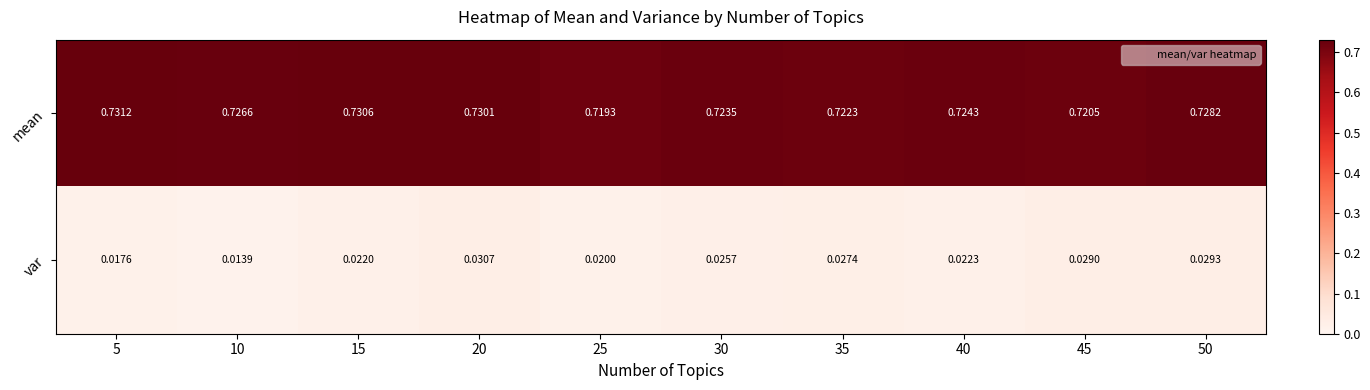

Between 20 and 35, which series saw the biggest shift?

mean